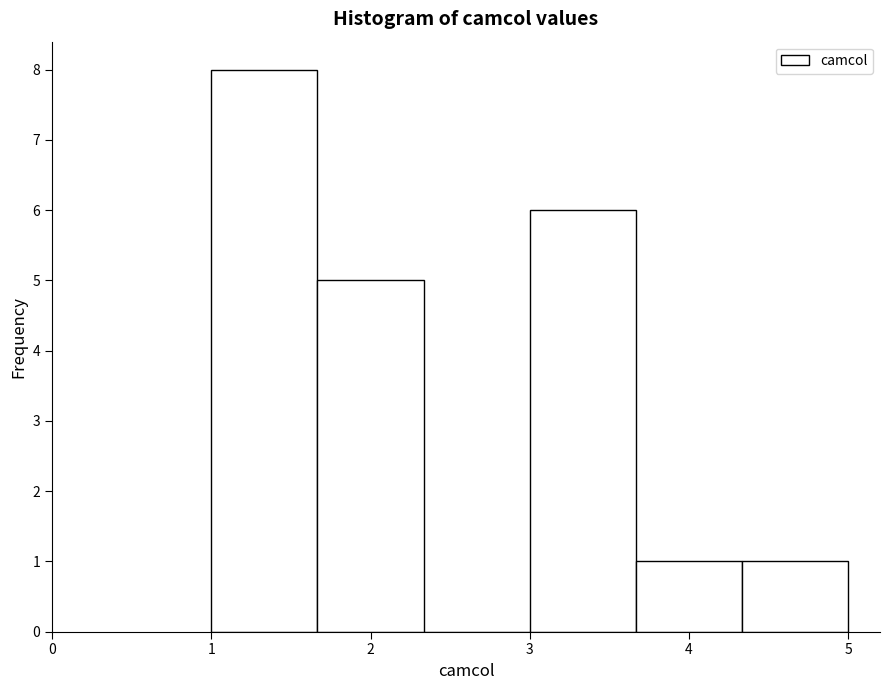

Reading left to right, list every bar in this chart as the range it spans on the x-axis followed by its height. Neither the bar edges nor the heights are printed on the chart, so give them approximately, as read against the axes.

1.0 to 1.7: 8
1.7 to 2.3: 5
2.3 to 3.0: 0
3.0 to 3.7: 6
3.7 to 4.3: 1
4.3 to 5.0: 1